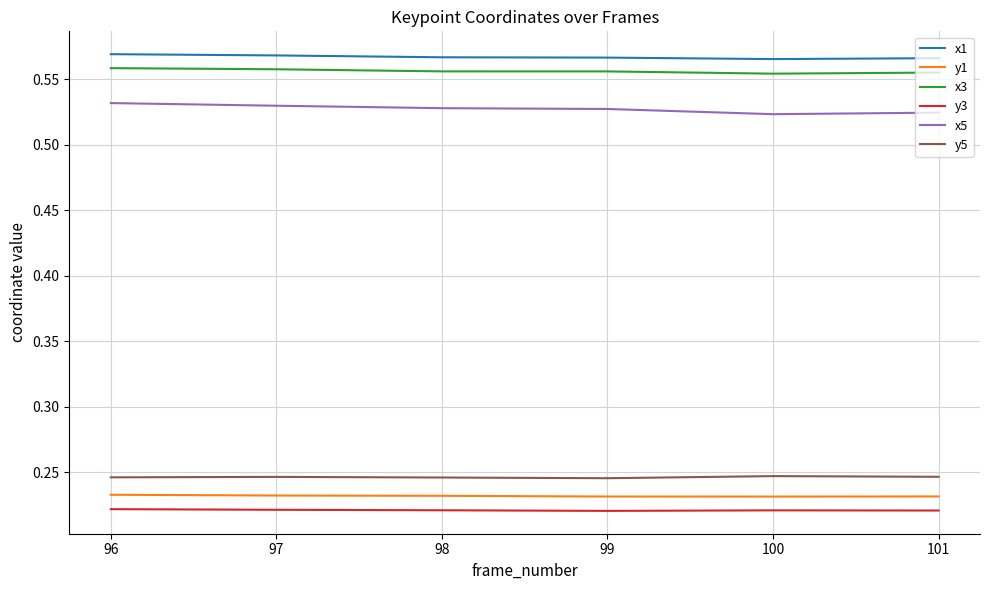

What is the sum of the x1 values at 98 and 100?

1.1